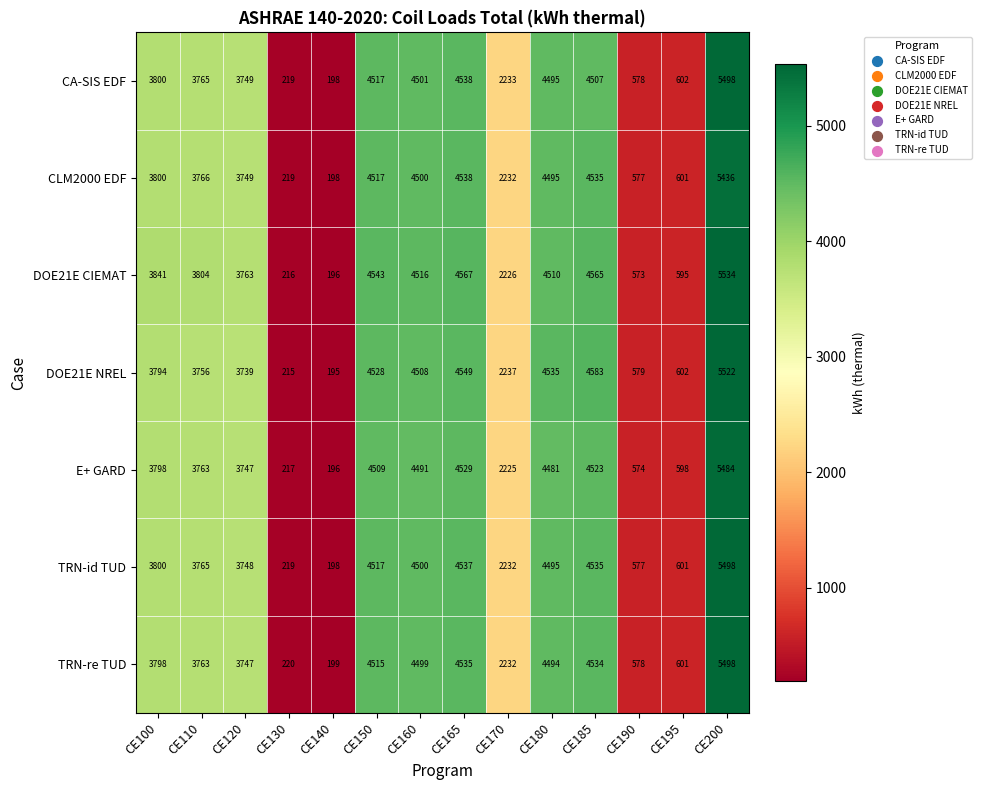

What is the approximate value of TRN-id TUD at CE165?

4537